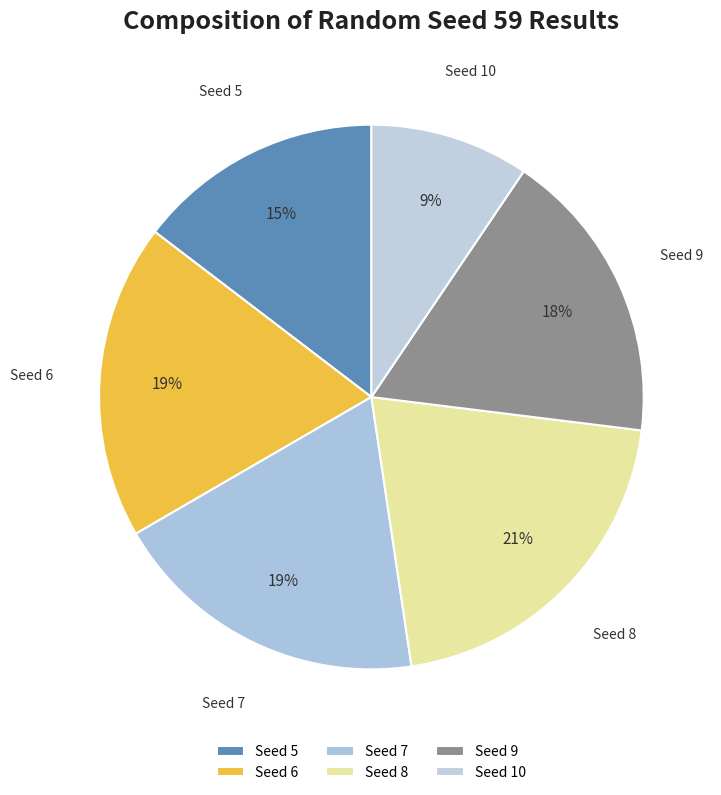

Is there a majority slice in this chart?

No